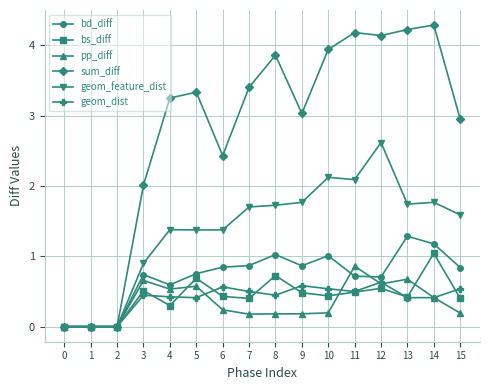

What is the total value across all series at 11?

8.8